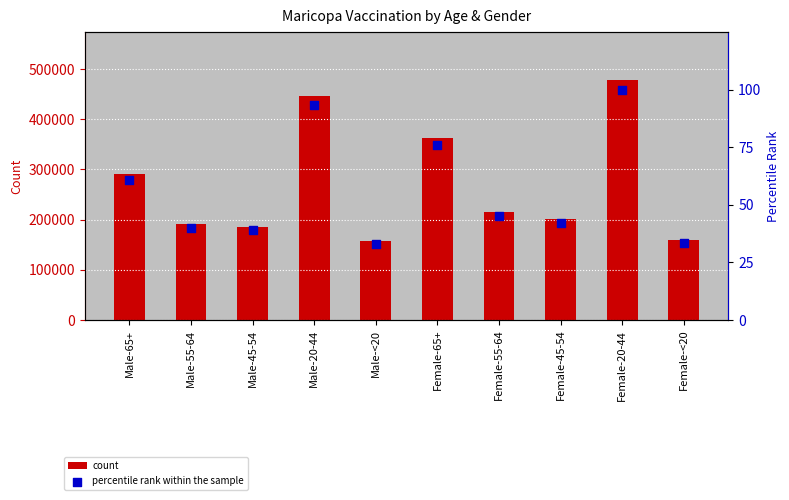

Which series reaches the minimum Y coordinate?

Percentile rank within sample